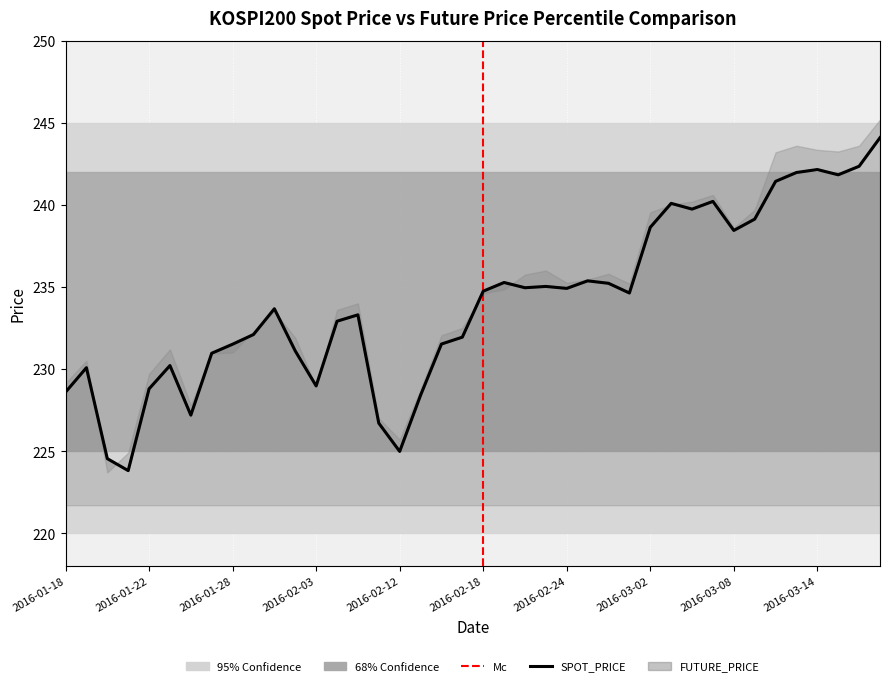

Reading left to right, transcribe all the data shown in this chart.

228.6	230.1	224.5	223.8	228.8	230.2	227.2	231.0	231.5	232.1	233.7	231.1	229.0	232.9	233.3	226.7	225.0	228.4	231.5	231.9	234.7	235.3	234.9	235.0	234.9	235.4	235.2	234.6	238.6	240.1	239.7	240.2	238.4	239.1	241.4	242.0	242.2	241.8	242.3	244.1